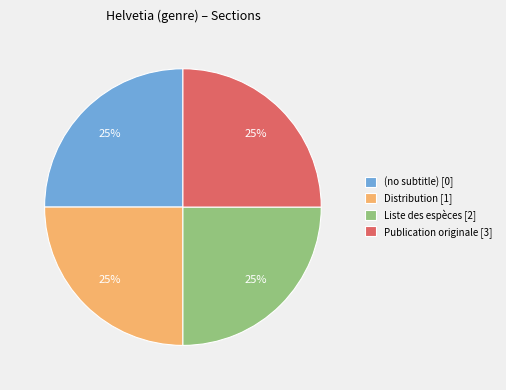

To the nearest percent, what percentage of the pie is Distribution [1]?

25%